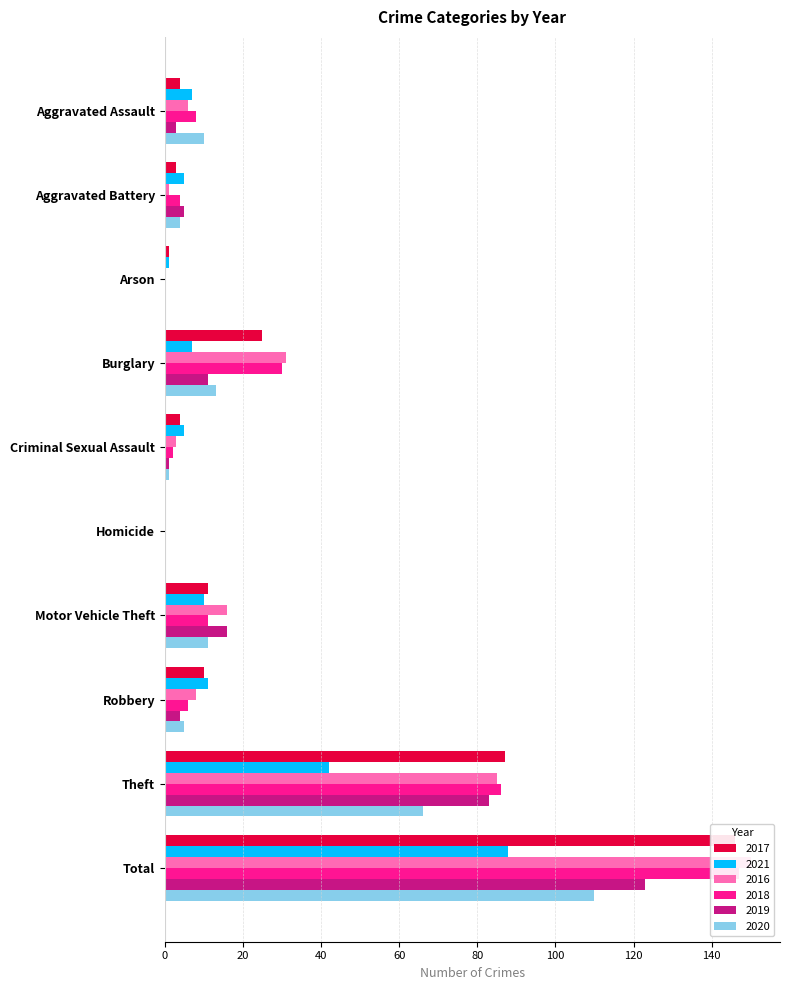

Is the value of 2016 at Criminal Sexual Assault greater than the value of 2021 at Arson?

Yes